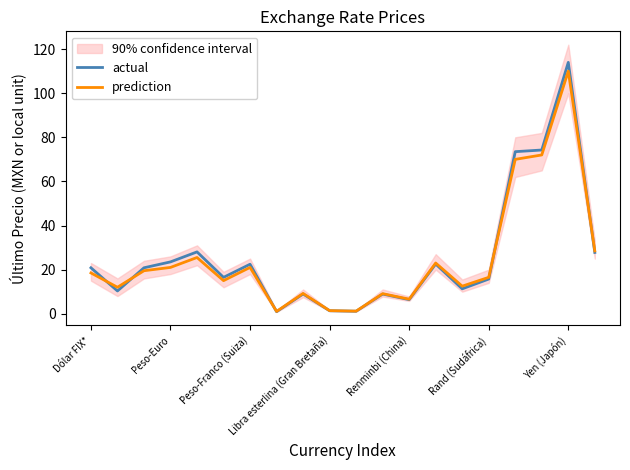

Between 15 and 17, which series saw the biggest shift?

actual